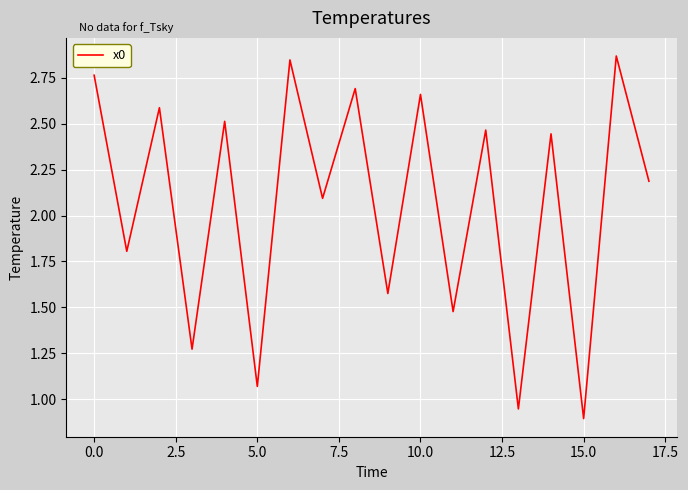

What is the difference between the maximum and minimum values?

2.0